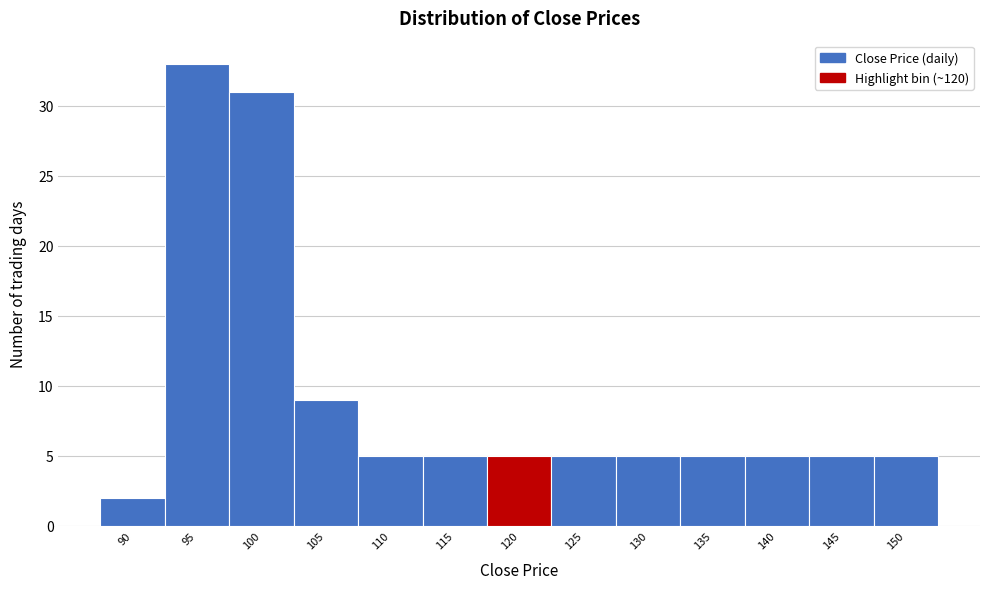

Reading left to right, what are all the values shown in this chart?

90=2	95=33	100=31	105=9	110=5	115=5	120=5	125=5	130=5	135=5	140=5	145=5	150=5